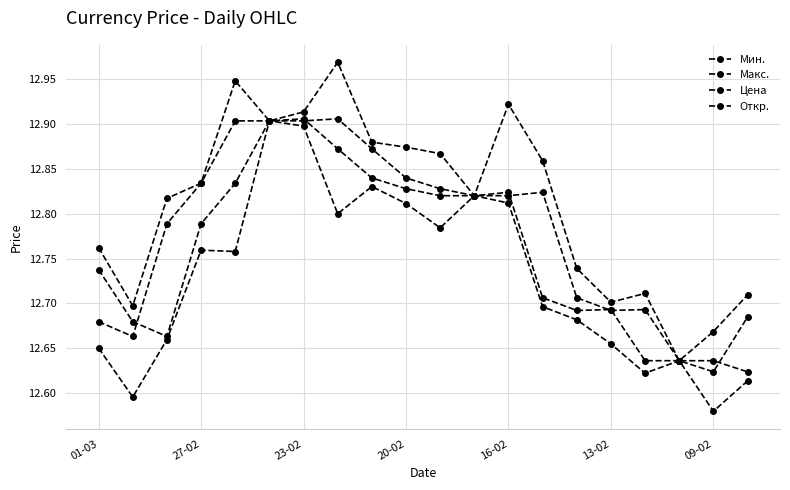

True or false: Макс. and Откр. cross at least once.

False